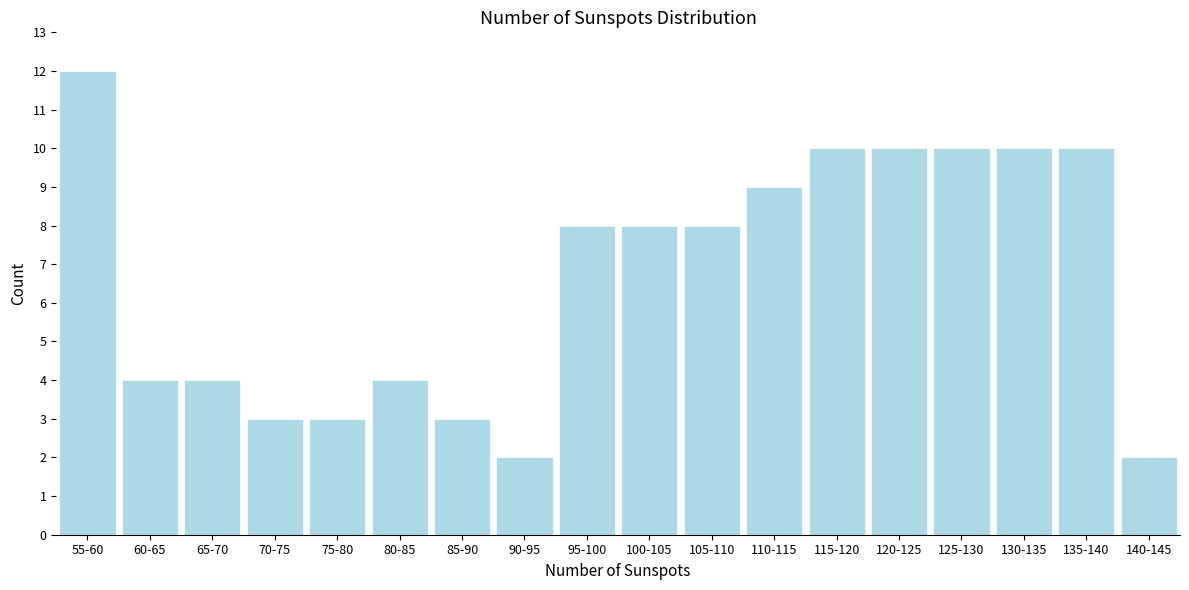

Reading left to right, transcribe all the data shown in this chart.

55-60=12	60-65=4	65-70=4	70-75=3	75-80=3	80-85=4	85-90=3	90-95=2	95-100=8	100-105=8	105-110=8	110-115=9	115-120=10	120-125=10	125-130=10	130-135=10	135-140=10	140-145=2